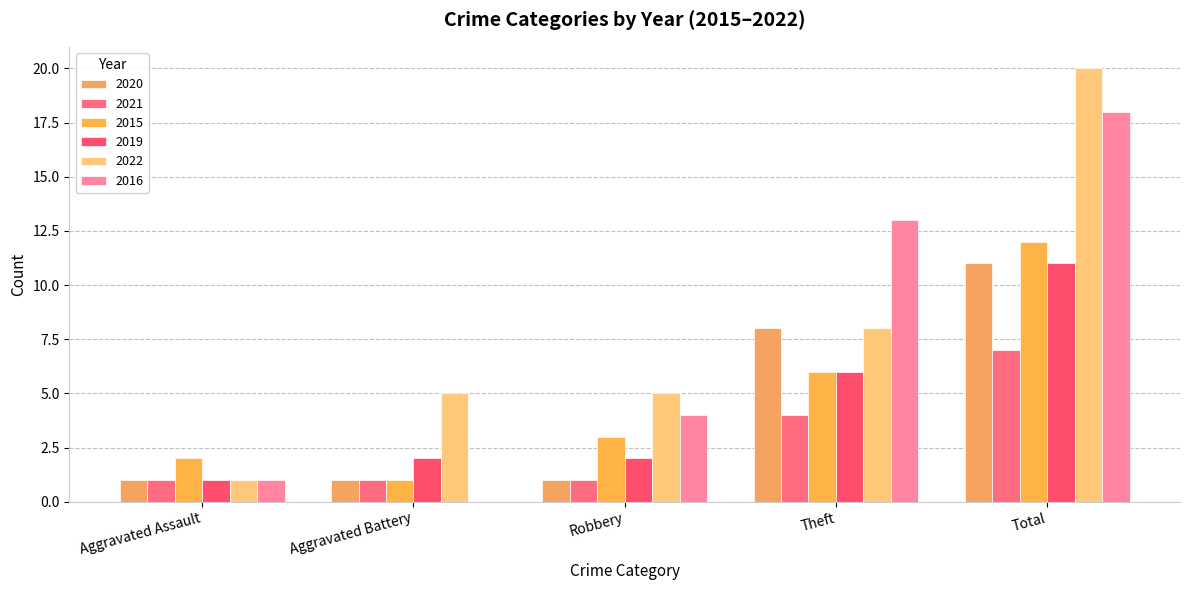

What are all the series names shown in the legend?

2020, 2021, 2015, 2019, 2022, 2016